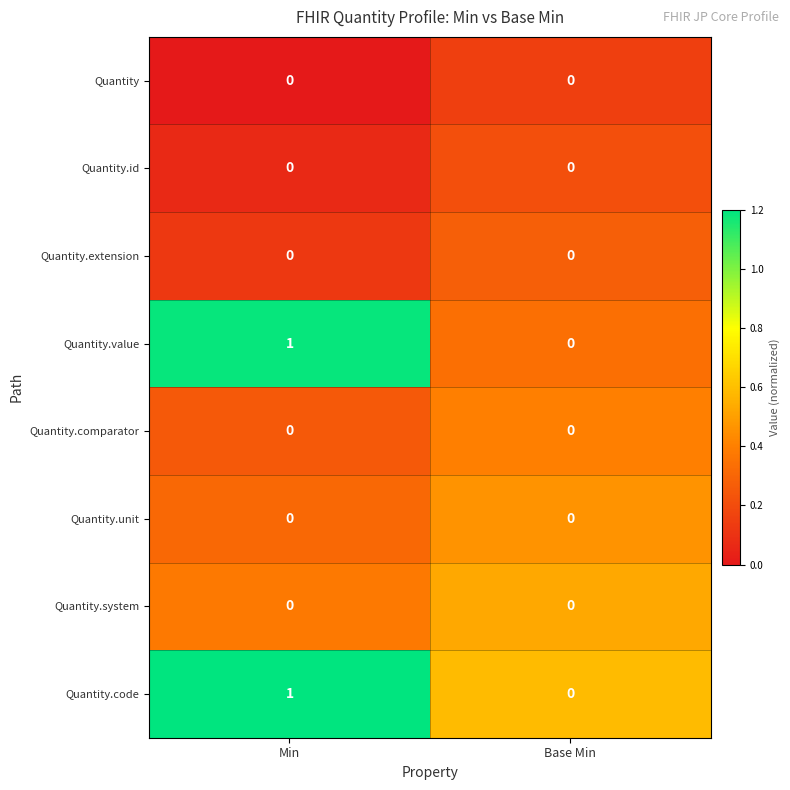

How many distinct data groups are displayed?

8